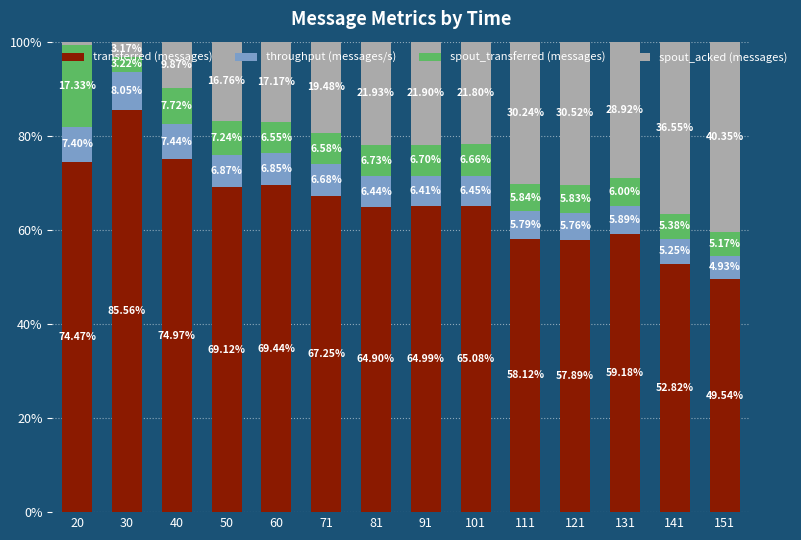

What is the difference between the maximum and minimum values in the transferred (messages) series?

36.0